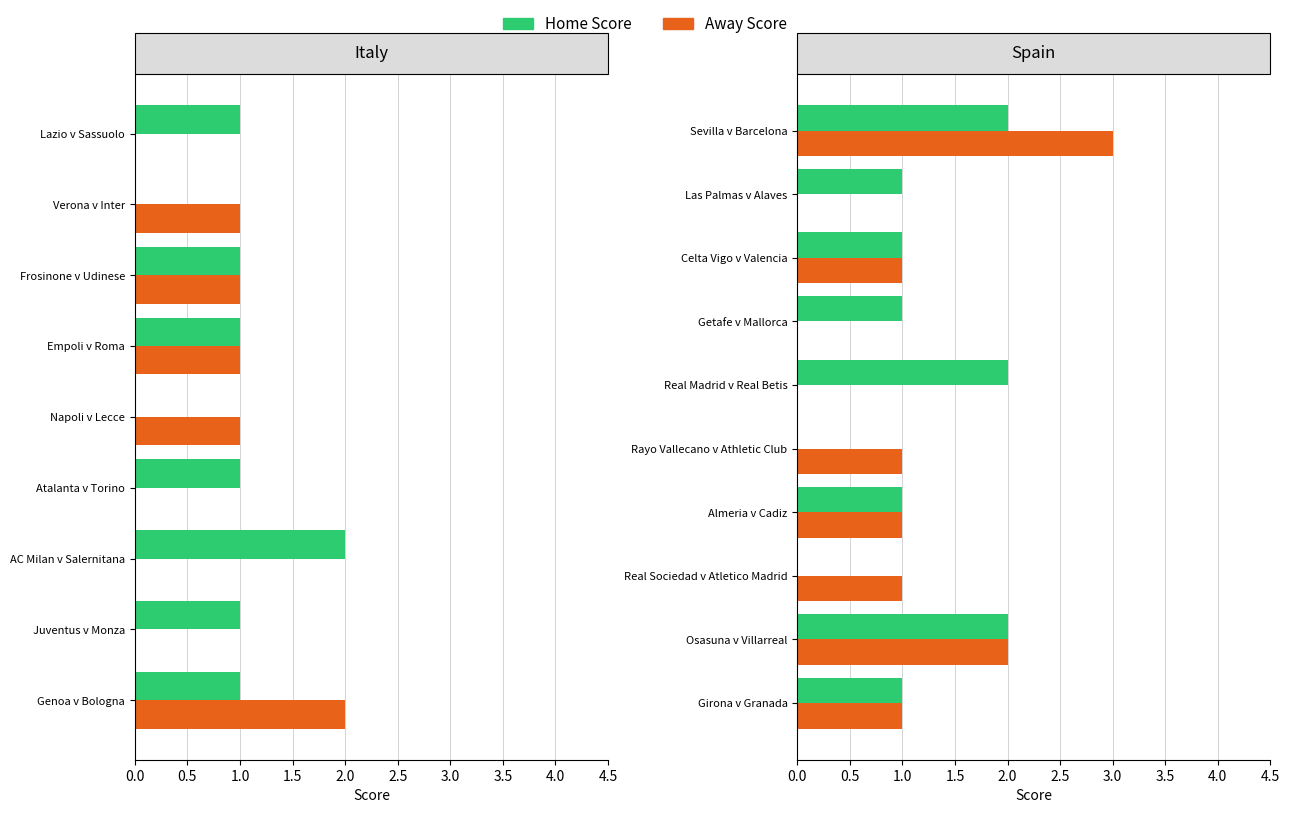

Which has a higher value, Girona v Granada or Osasuna v Villarreal?

Osasuna v Villarreal